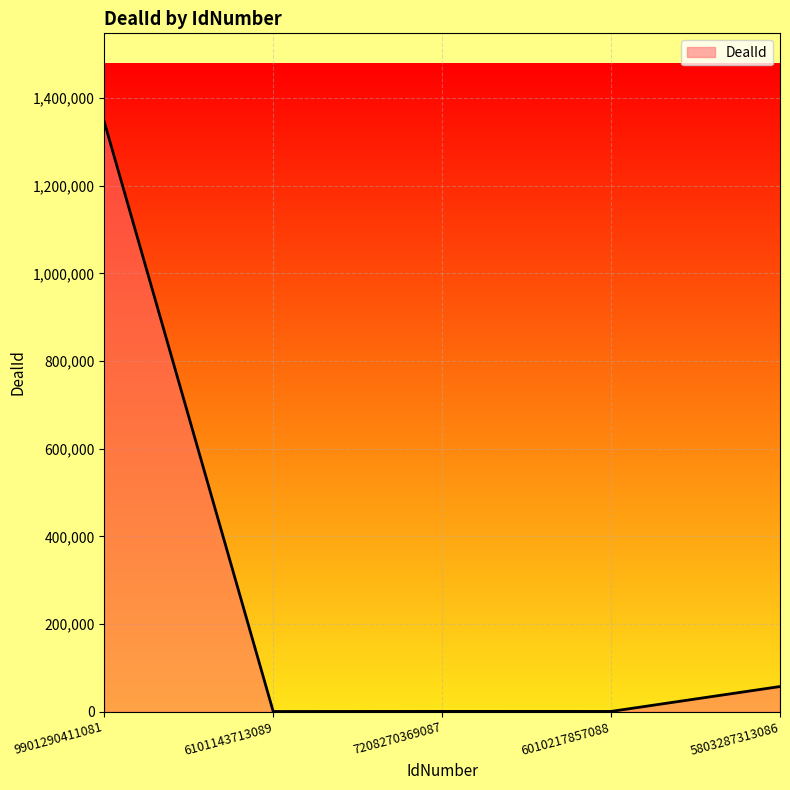

Which category has the highest value across all series?

9901290411081